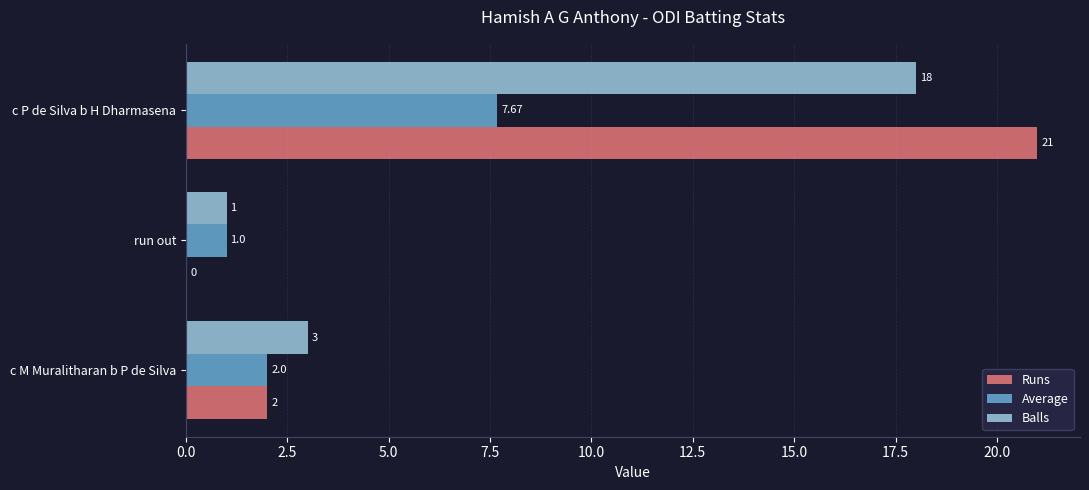

Between run out and c P de Silva b H Dharmasena, which series saw the biggest shift?

Runs